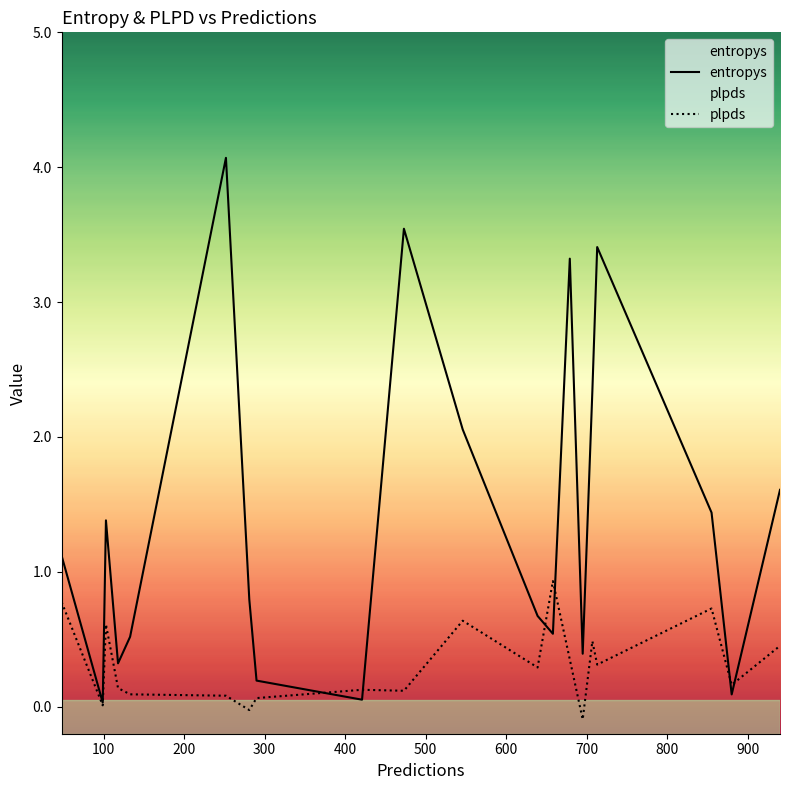

Which series has the largest total across all categories?

entropys